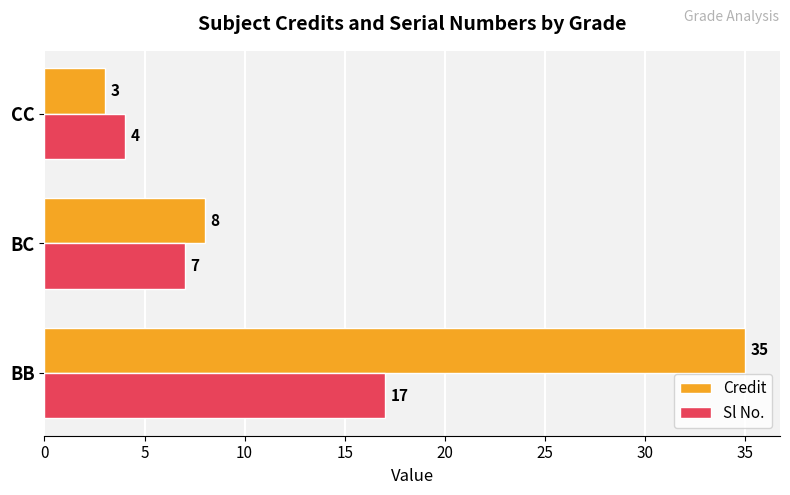

True or false: Sl No. has a value of 24 at BB.

False